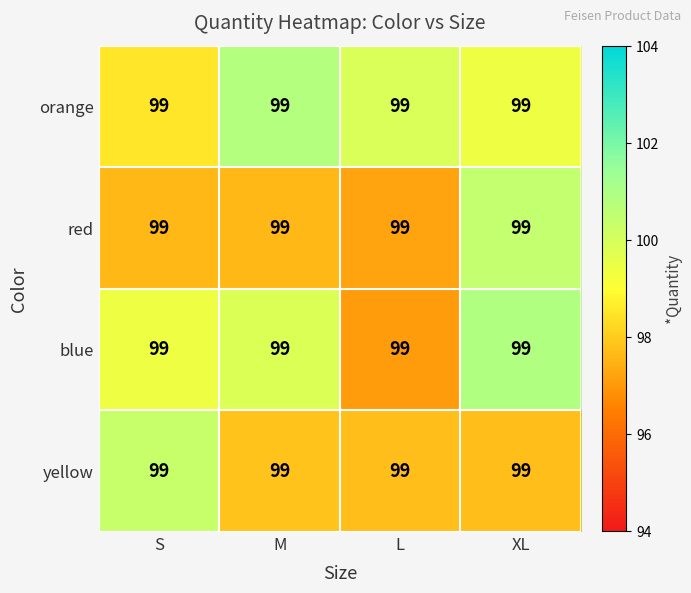

Count the number of categories in the chart.

4